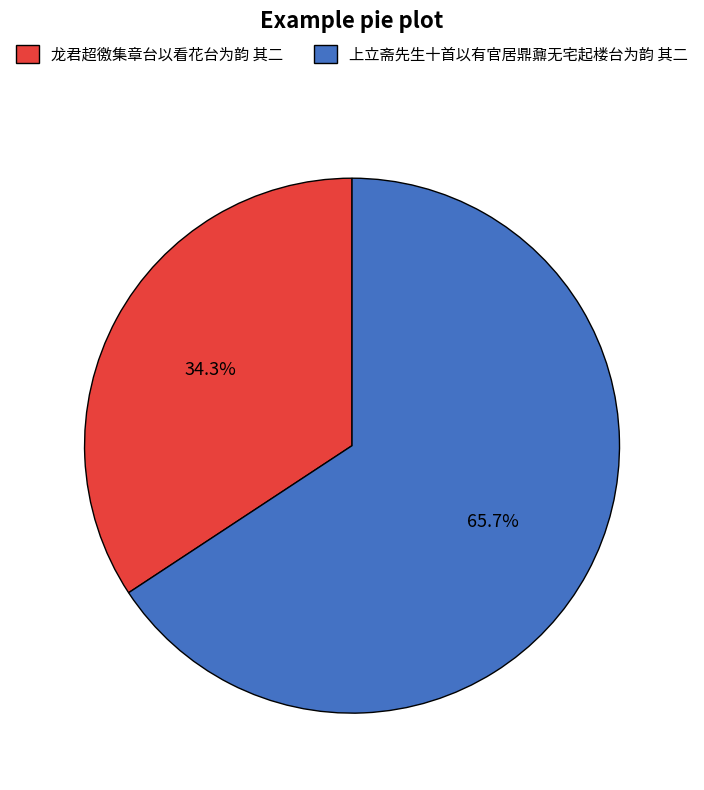

Which category has the smallest portion of the pie?

龙君超徼集章台以看花台为韵 其二